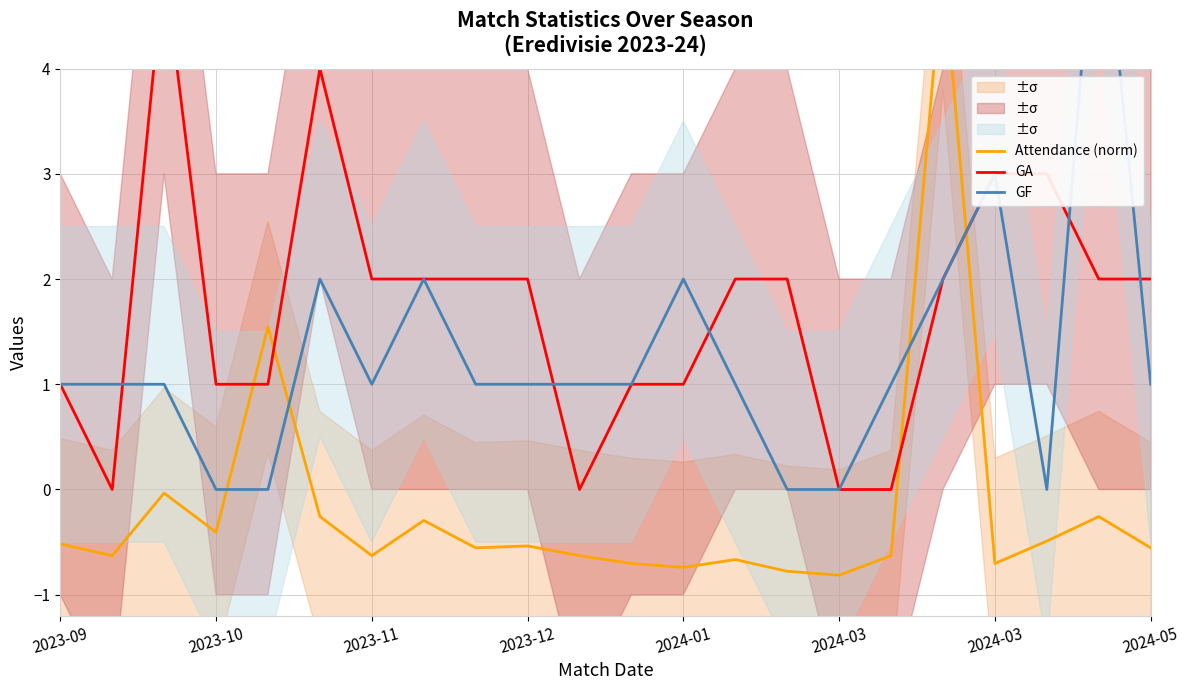

True or false: GA has more than 2 interior local peaks.

False